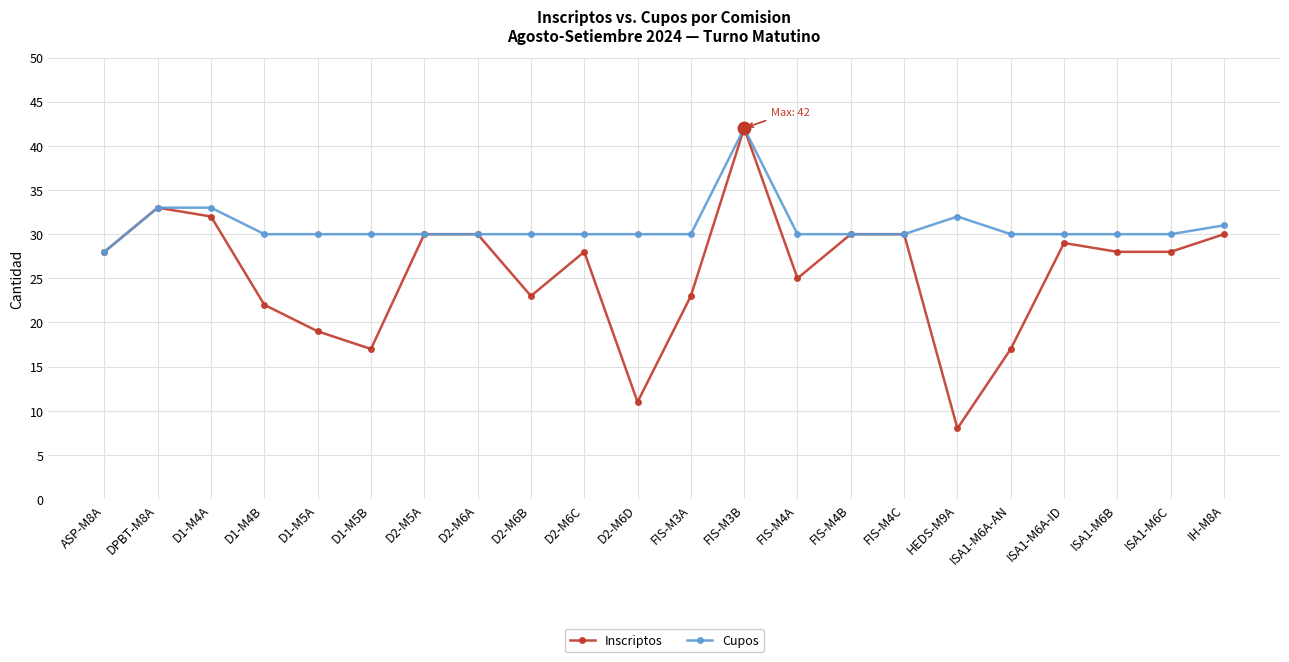

True or false: Cupos has more than 0 interior local peaks.

True